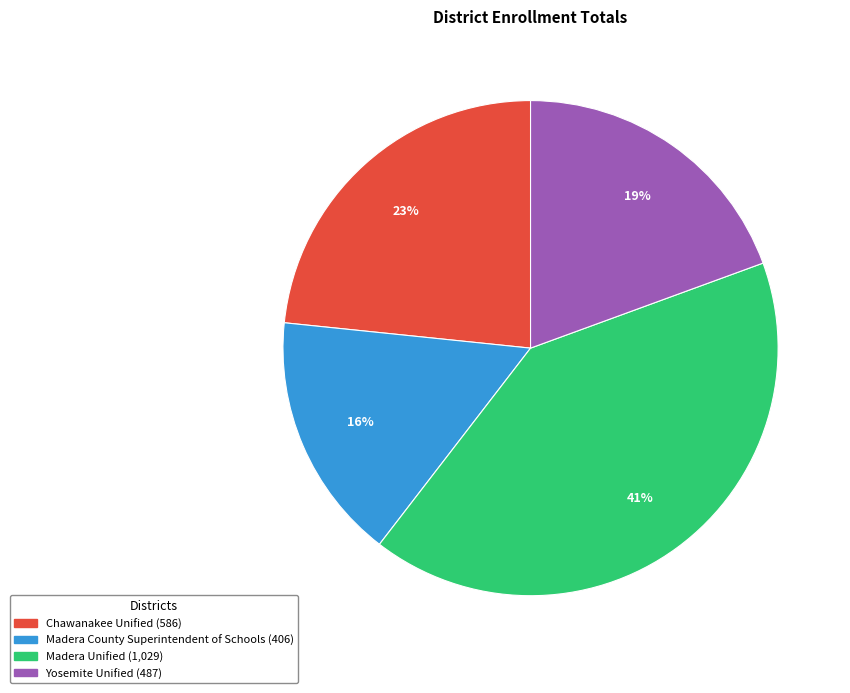

Rank the categories by value from highest to lowest.

Madera Unified, Chawanakee Unified, Yosemite Unified, Madera County Superintendent of Schools